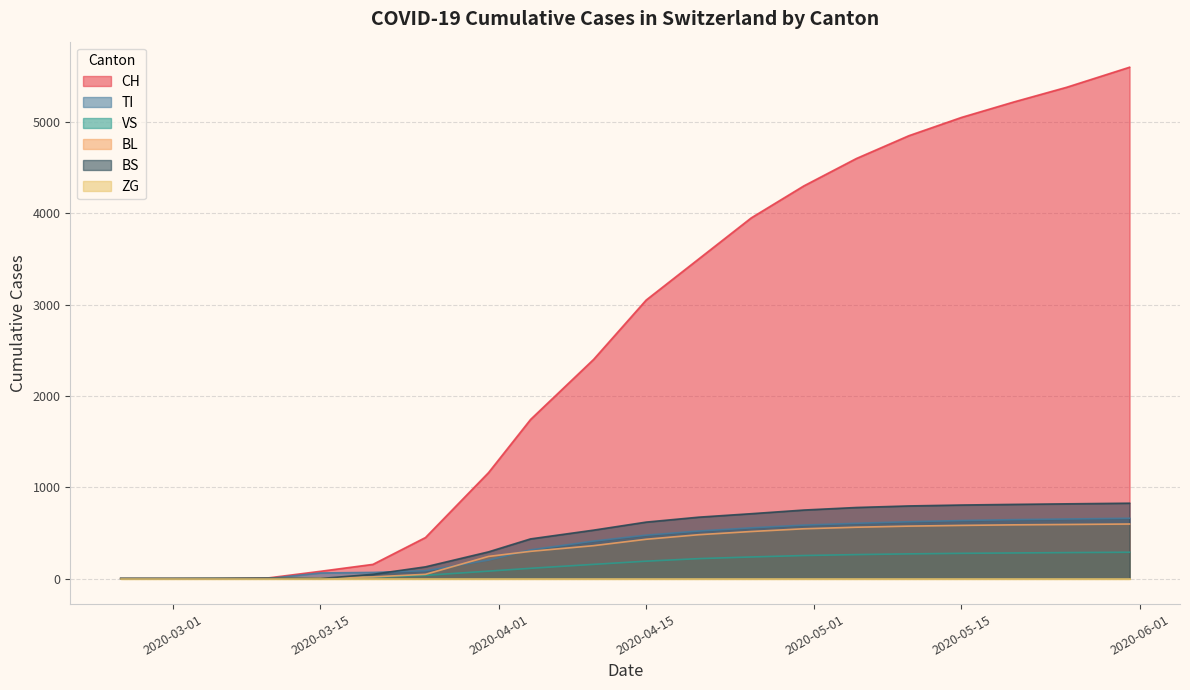

Where do VS and BS first cross each other?

2020-03-05 and 2020-03-10